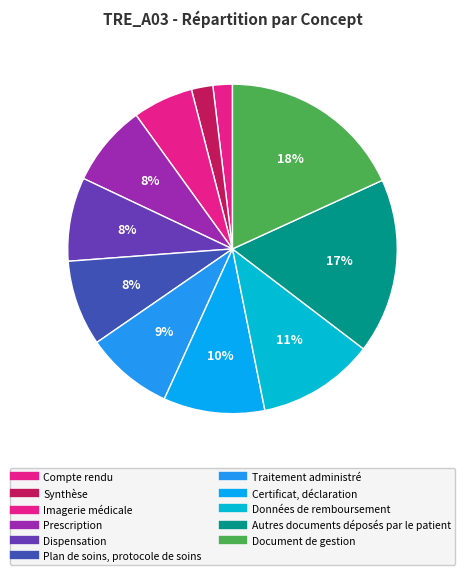

Approximately how many times larger is the value at Imagerie médicale compared to Données de remboursement?

0.5